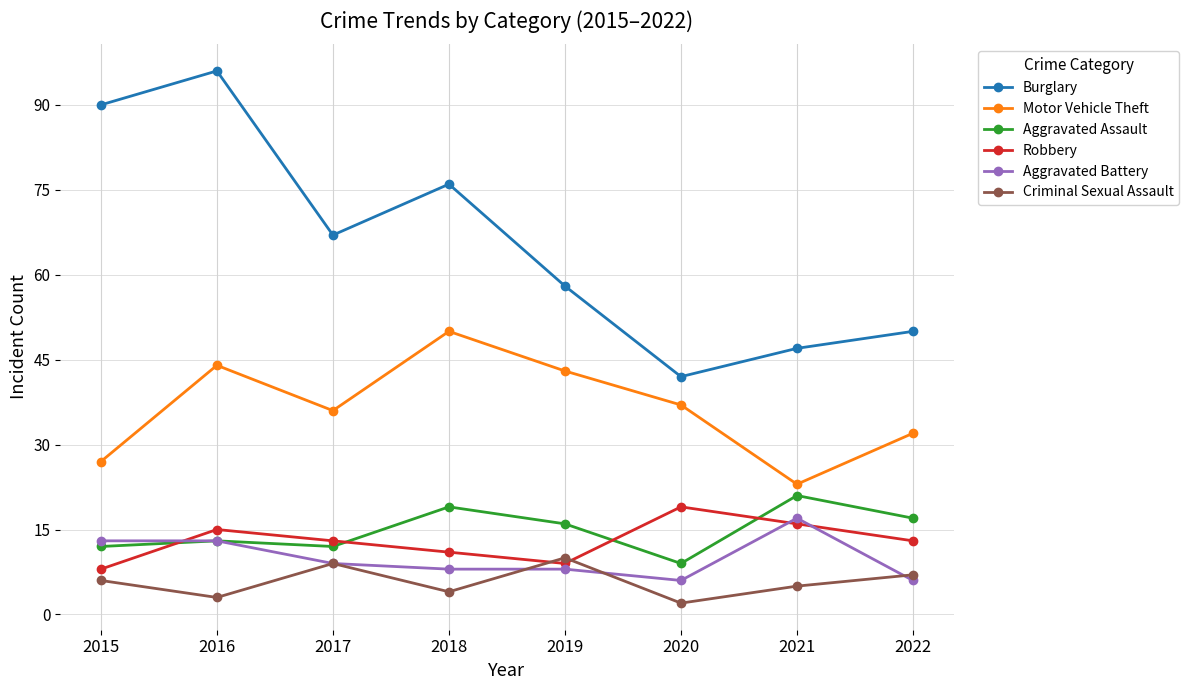

Reading left to right, transcribe all the data shown in this chart.

Burglary: 90	96	67	76	58	42	47	50
Motor Vehicle Theft: 27	44	36	50	43	37	23	32
Aggravated Assault: 12	13	12	19	16	9	21	17
Robbery: 8	15	13	11	9	19	16	13
Aggravated Battery: 13	13	9	8	8	6	17	6
Criminal Sexual Assault: 6	3	9	4	10	2	5	7